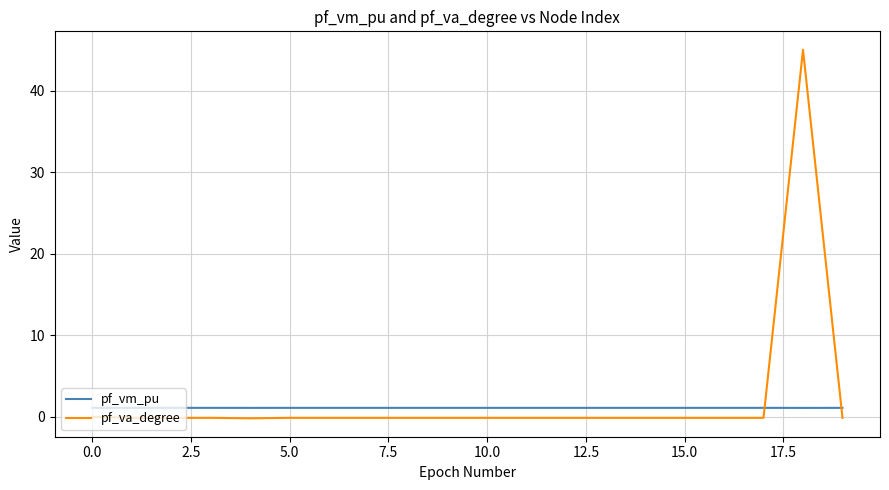

Which series has the widest spread of values?

pf_va_degree